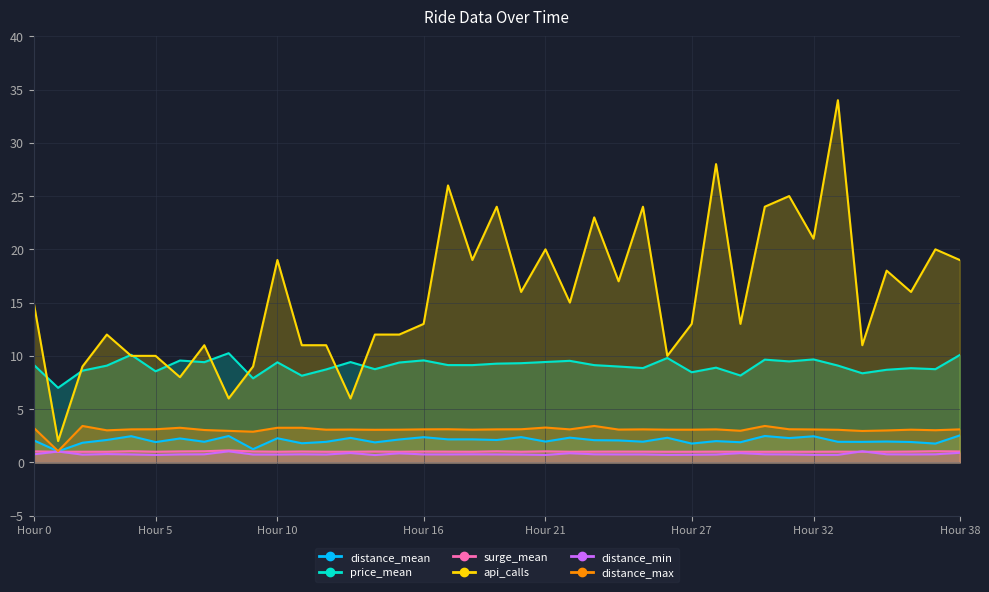

True or false: price_mean and distance_max cross at least once.

False